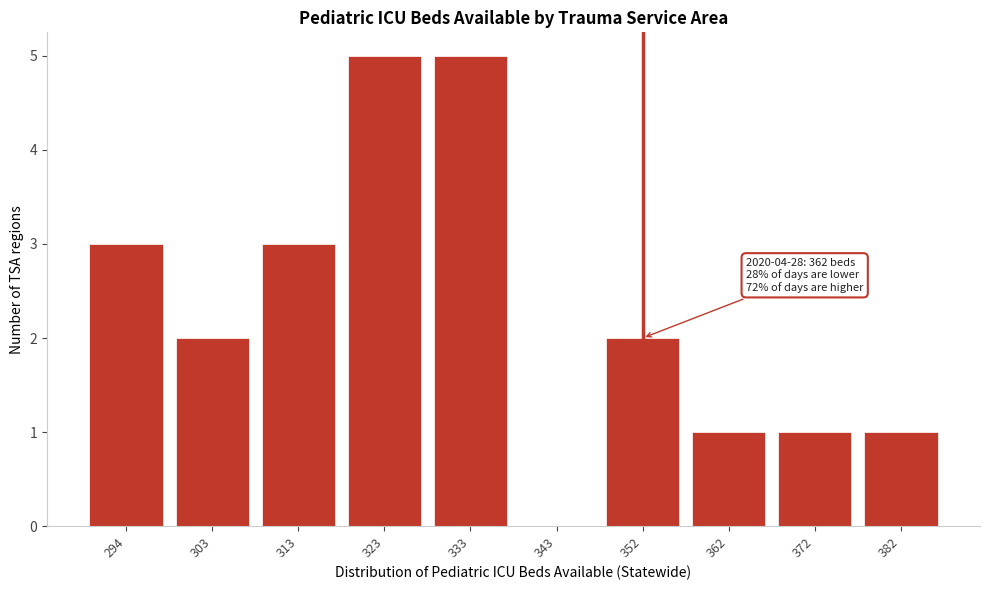

Reading left to right, transcribe all the data shown in this chart.

294=3	303=2	313=3	323=5	333=5	343=0	352=2	362=1	372=1	382=1